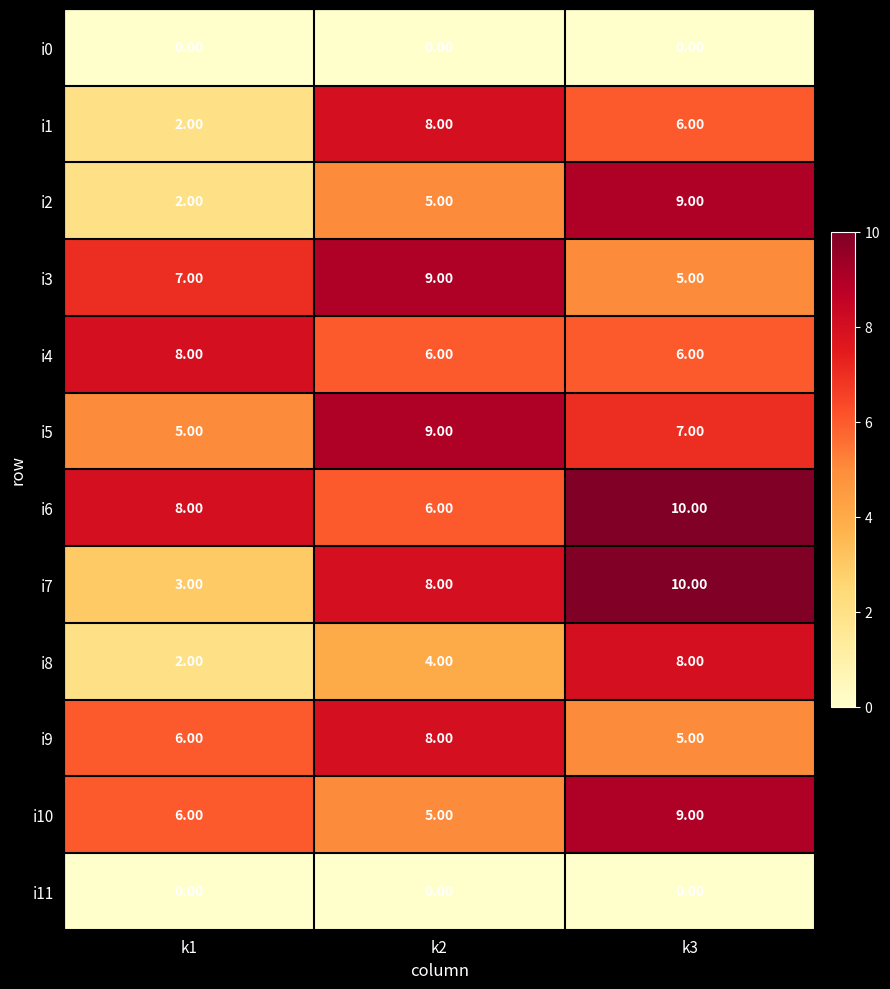

How many series are shown in this chart?

12